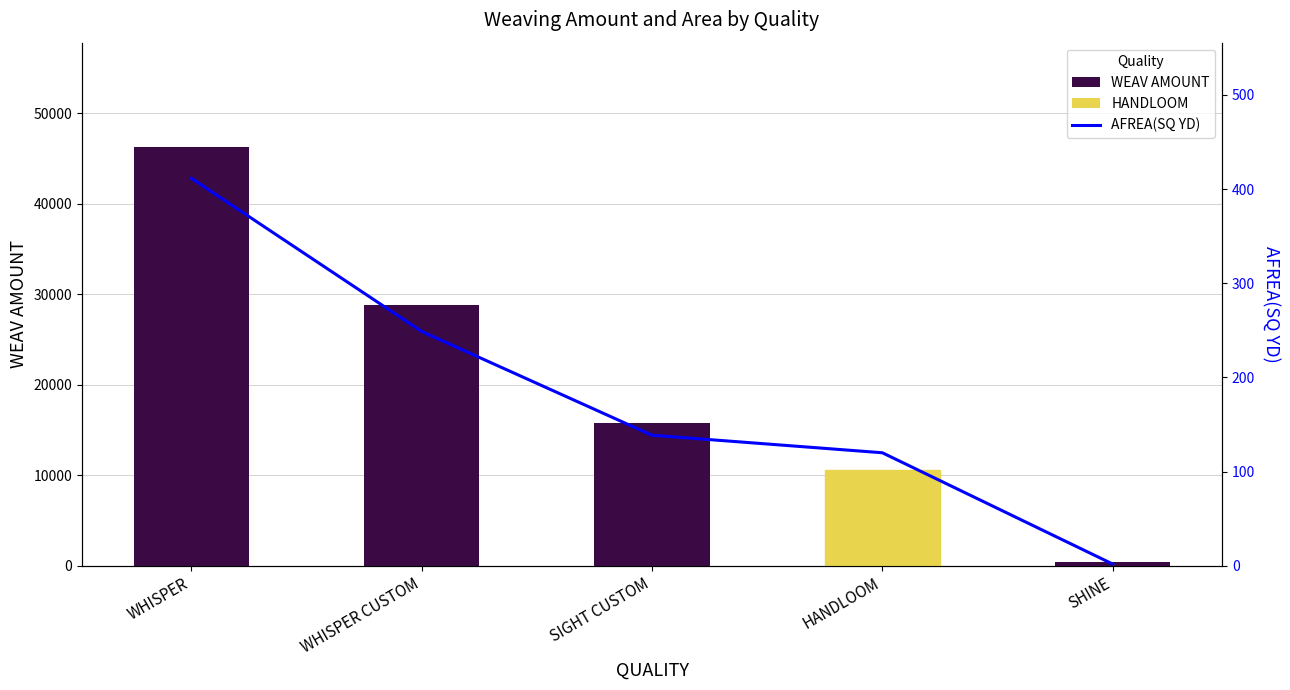

What is the smallest value displayed?

1.8